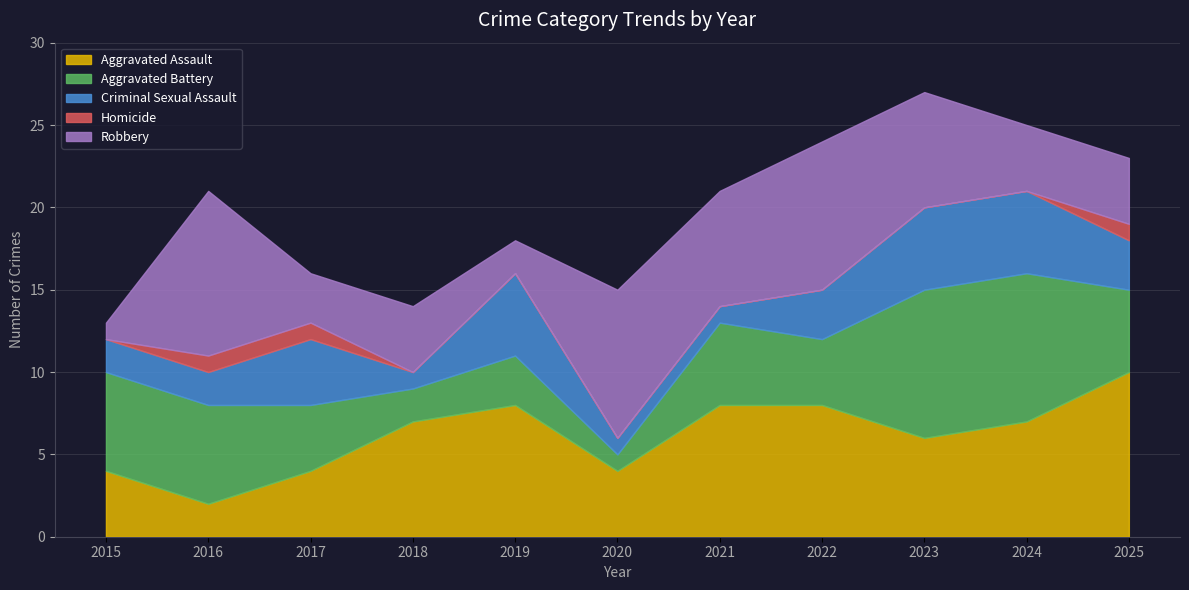

Rank the categories by Criminal Sexual Assault value from highest to lowest.

2019, 2023, 2024, 2017, 2022, 2025, 2015, 2016, 2018, 2020, 2021